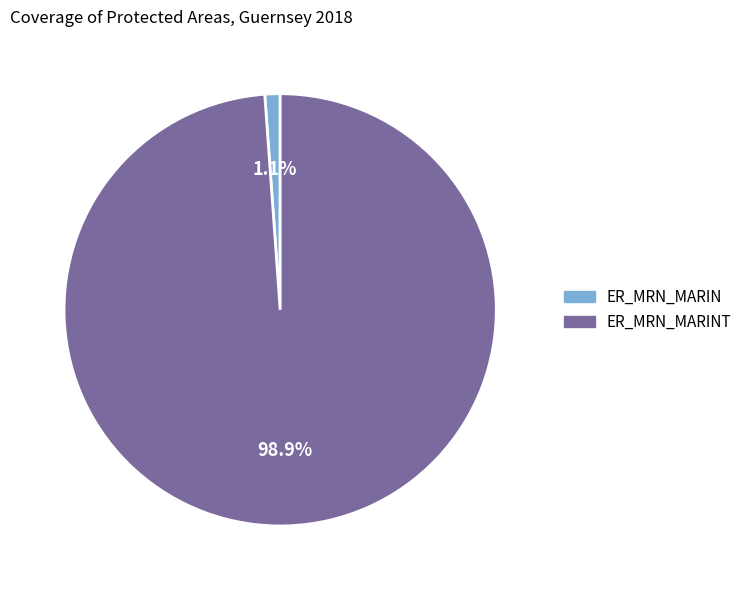

Does ER_MRN_MARINT account for over 50% of the chart?

Yes